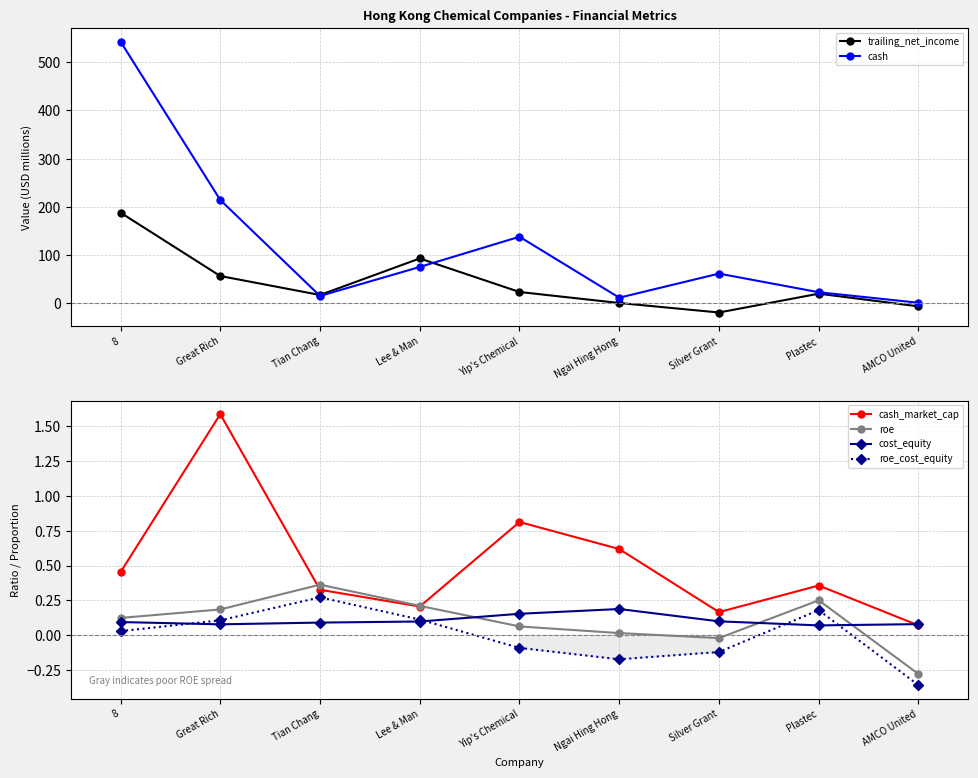

How many distinct data groups are displayed?

6